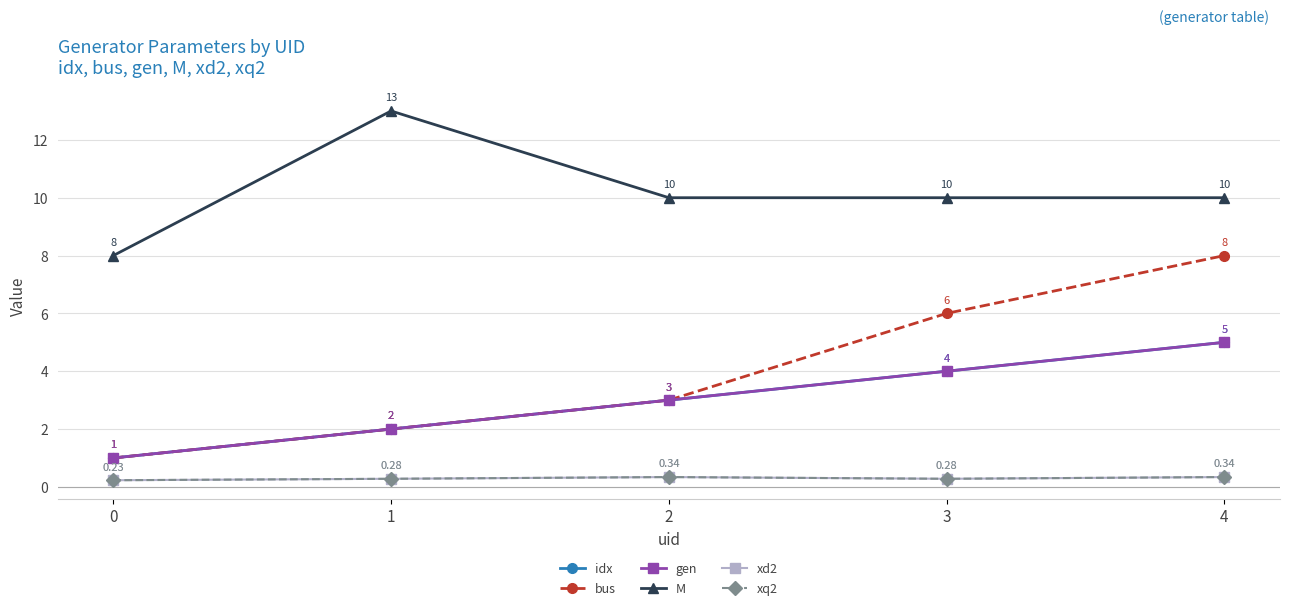

At which category is the sum across all series the highest?

4